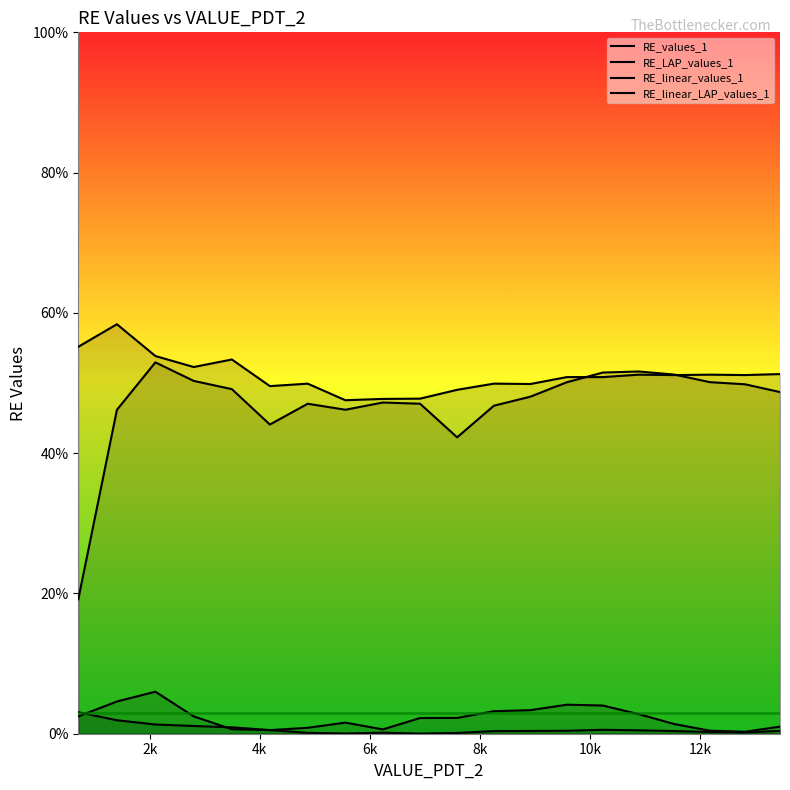

Which series has the largest total across all categories?

RE_linear_values_1